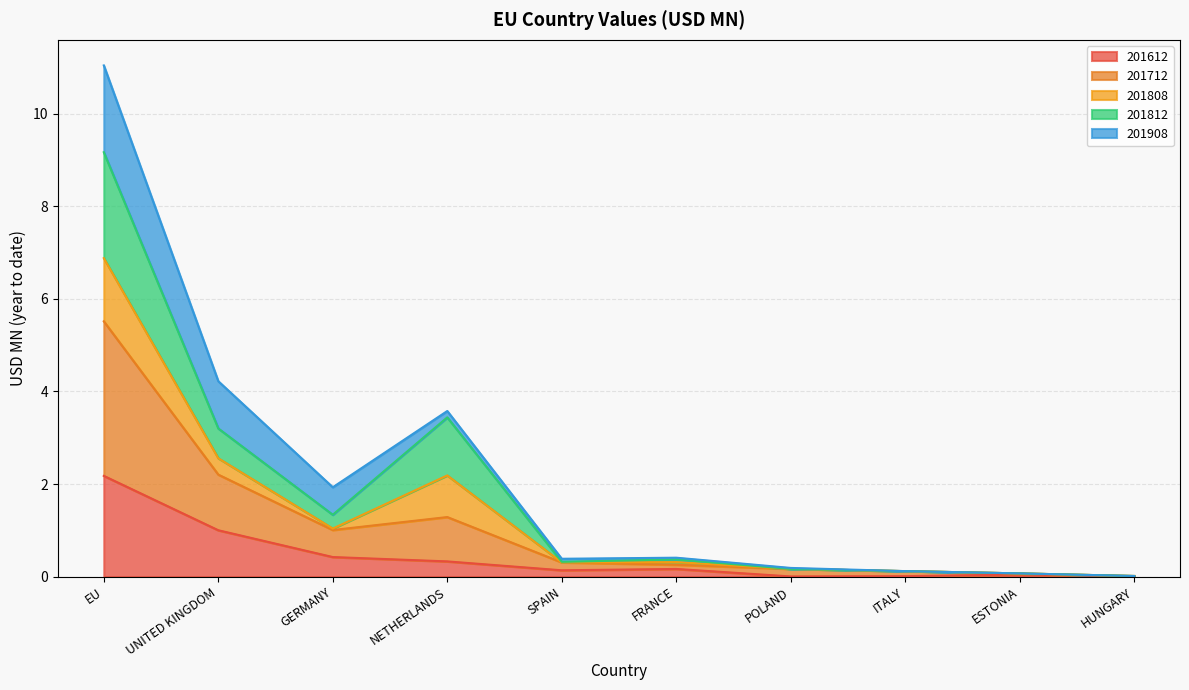

What is the maximum value for 201612?

2.2